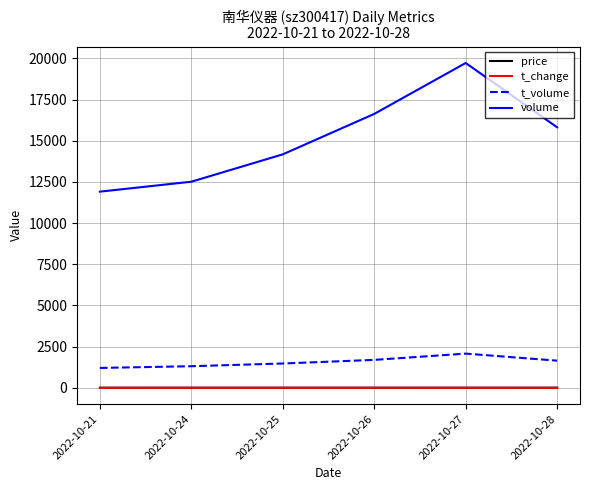

True or false: volume and price cross at least once.

False